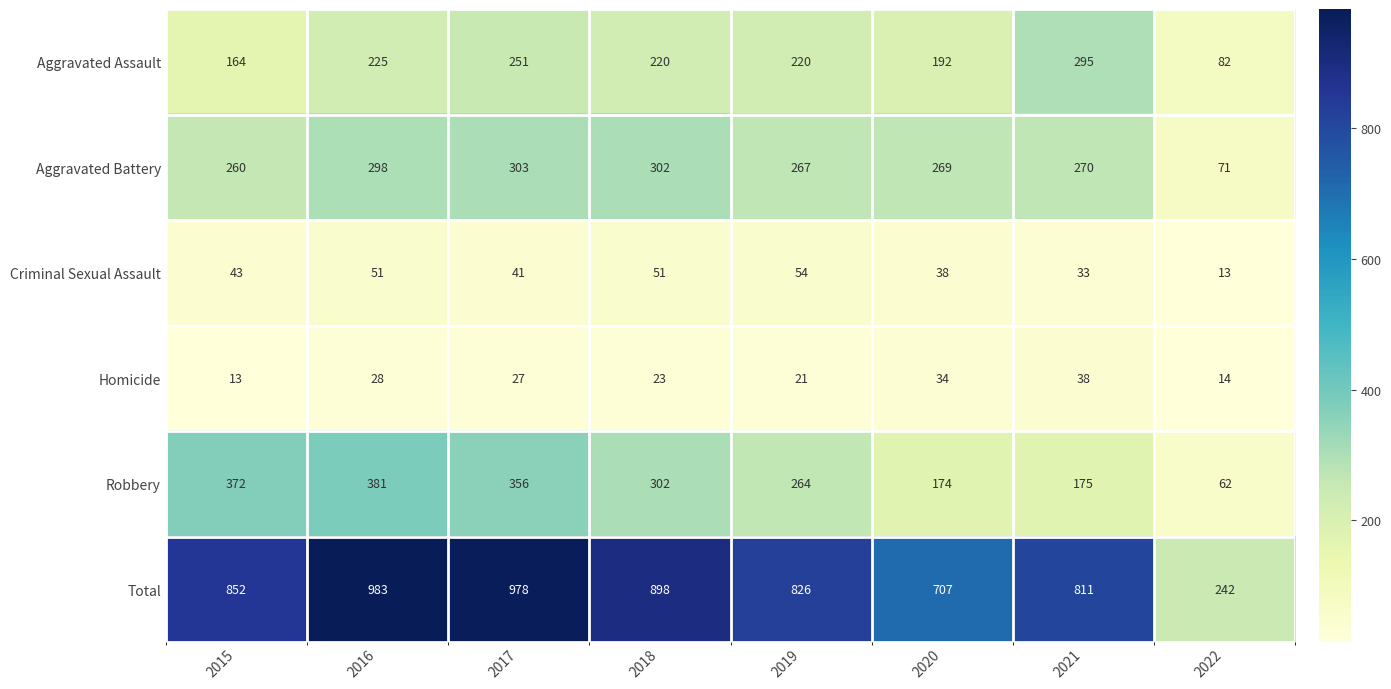

At how many categories does at least one series exceed 835?

4